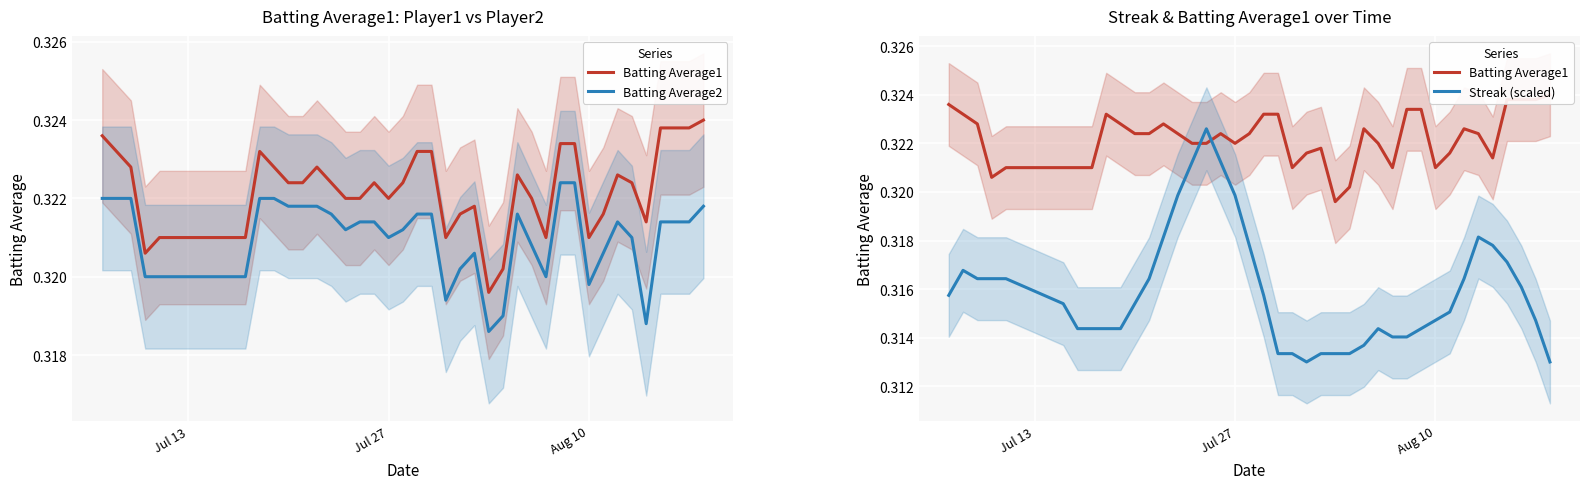

Count the number of categories in the chart.

40